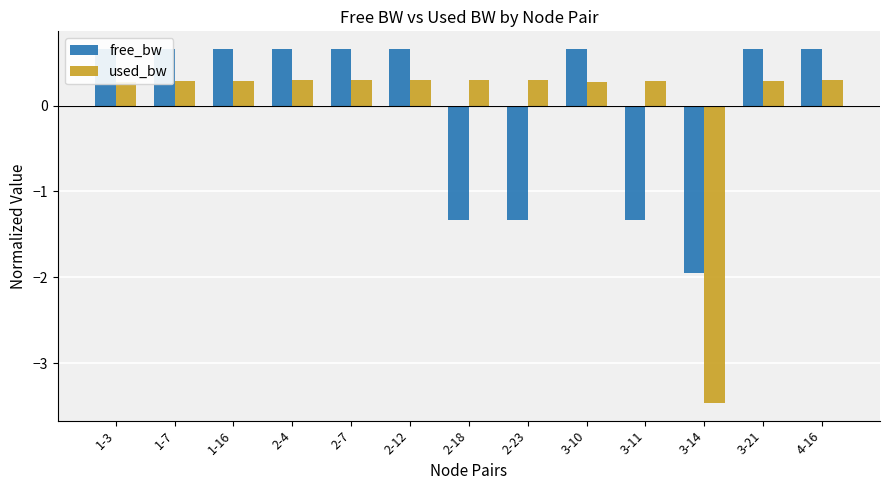

Where does the used_bw series first go above 0?

1-3